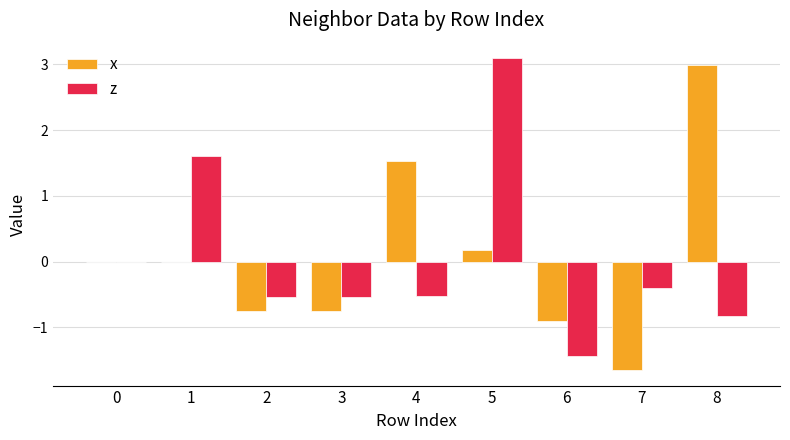

Reading left to right, list all the values displayed in this chart.

x: 0=0.0	1=0.0	2=-0.8	3=-0.8	4=1.5	5=0.2	6=-0.9	7=-1.6	8=3.0
z: 0=0.0	1=1.6	2=-0.5	3=-0.5	4=-0.5	5=3.1	6=-1.4	7=-0.4	8=-0.8